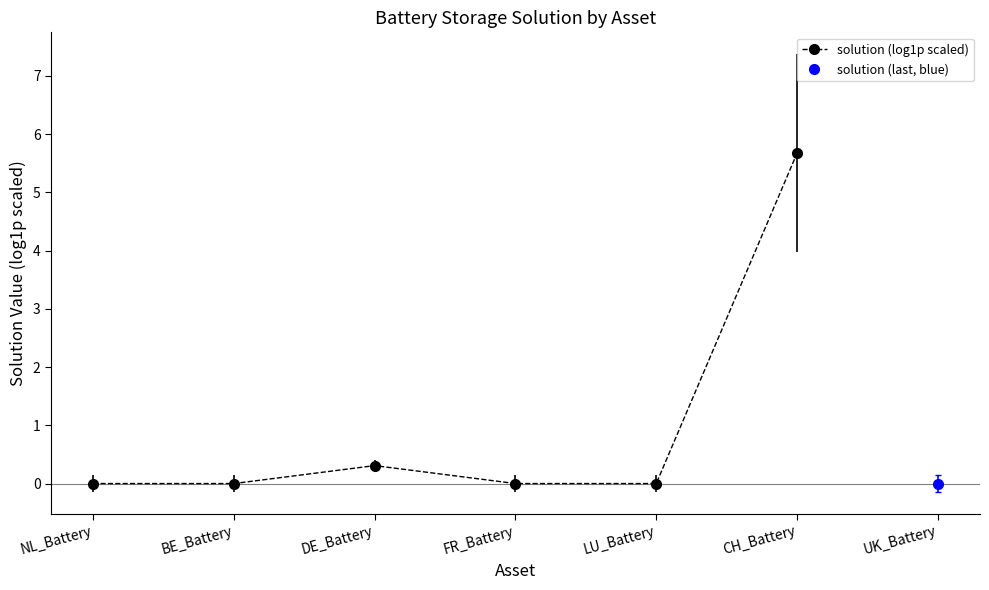

True or false: the data shows 4.0 at LU_Battery.

False